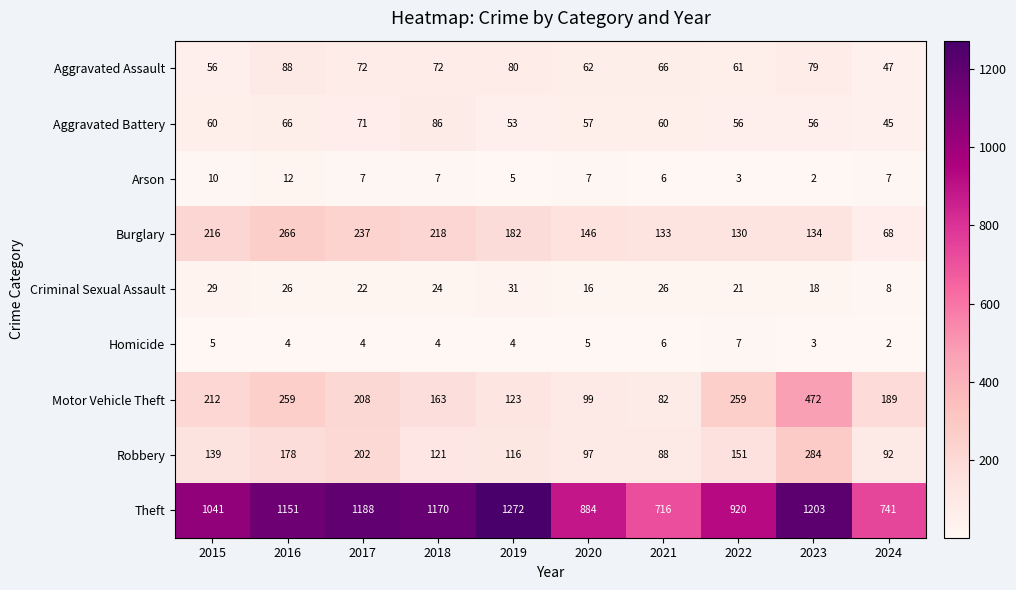

How many distinct data groups are displayed?

9